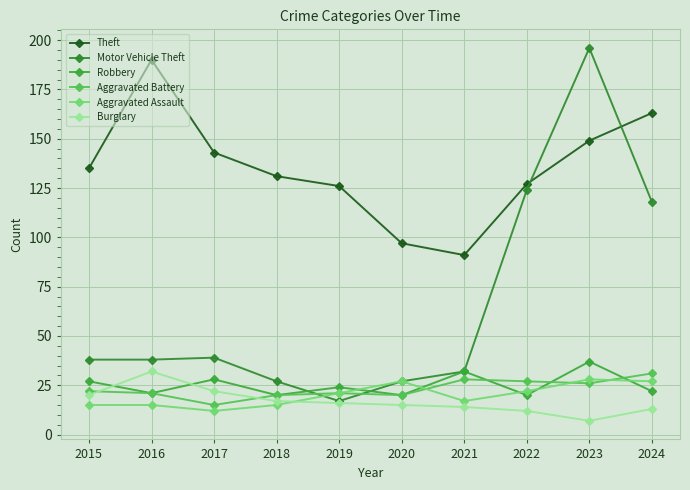

What is the value of the Motor Vehicle Theft point at the 4th from the left?

27